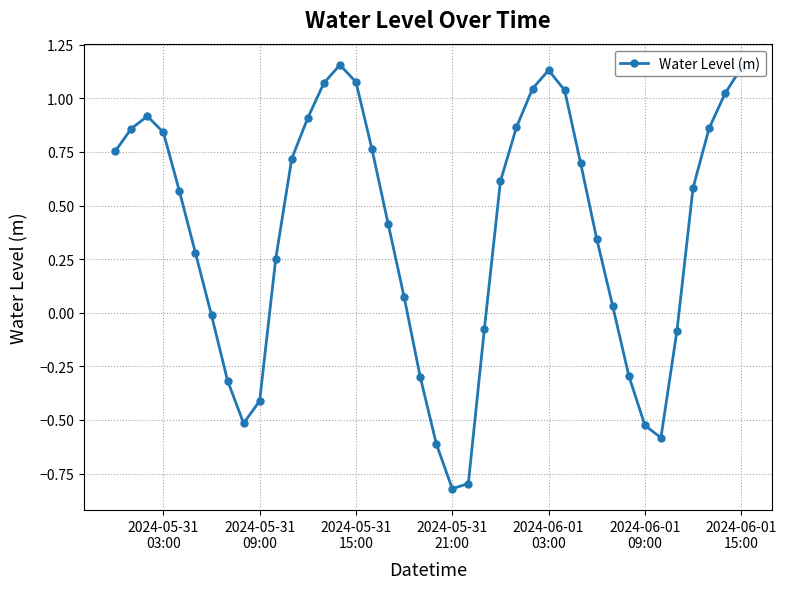

What is the sum of all values?

14.7